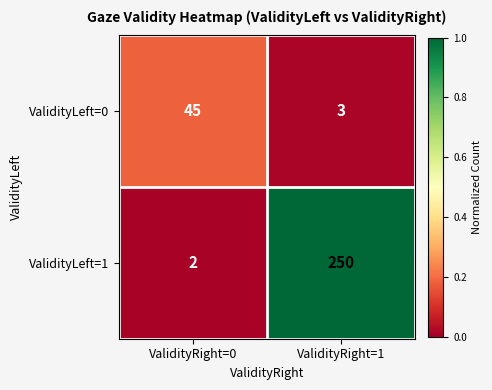

How many distinct data groups are displayed?

2